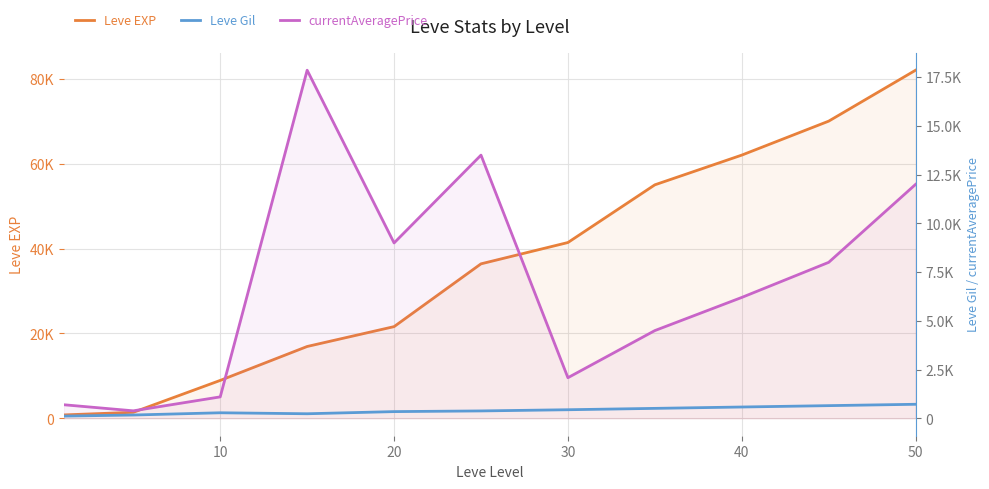

Which series has the largest total across all categories?

Leve EXP